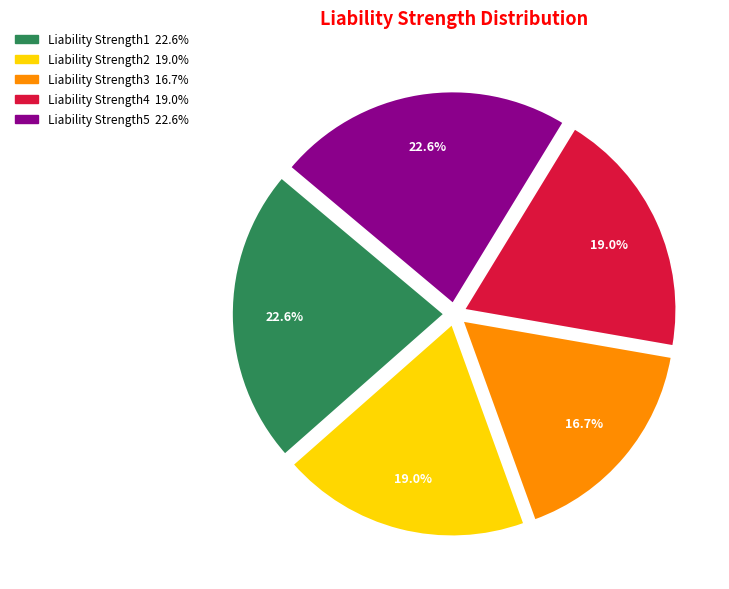

What percentage is the Liability Strength1 slice, to the nearest percent?

23%